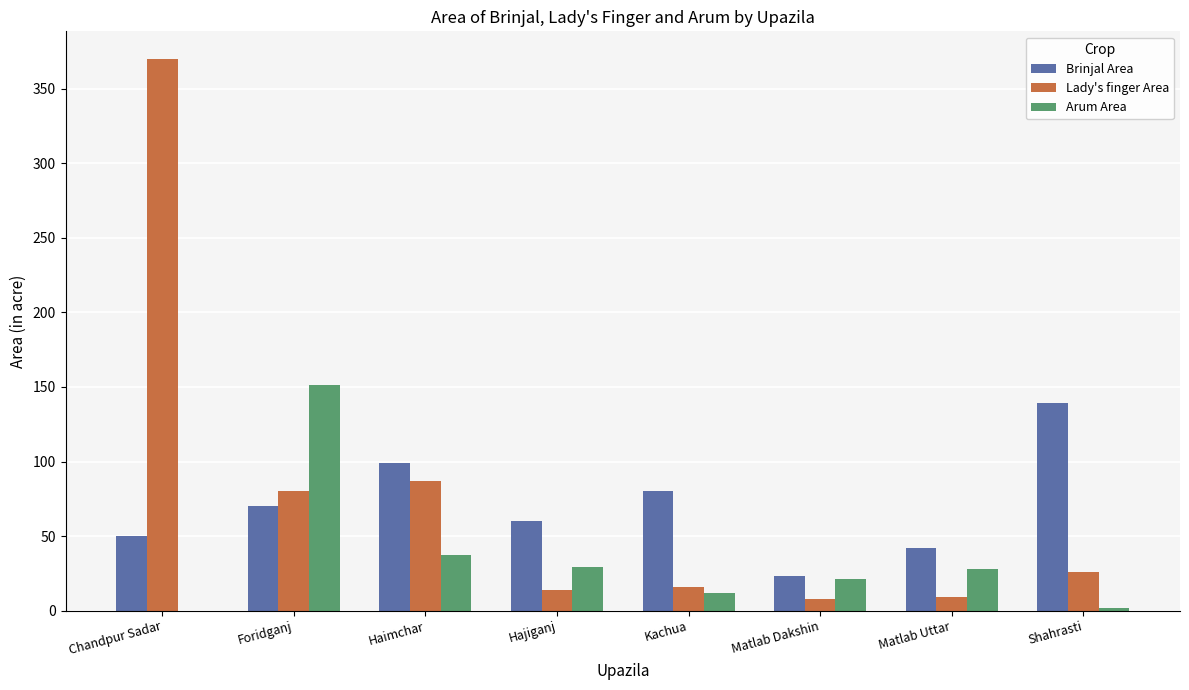

How many groups of bars are there?

8